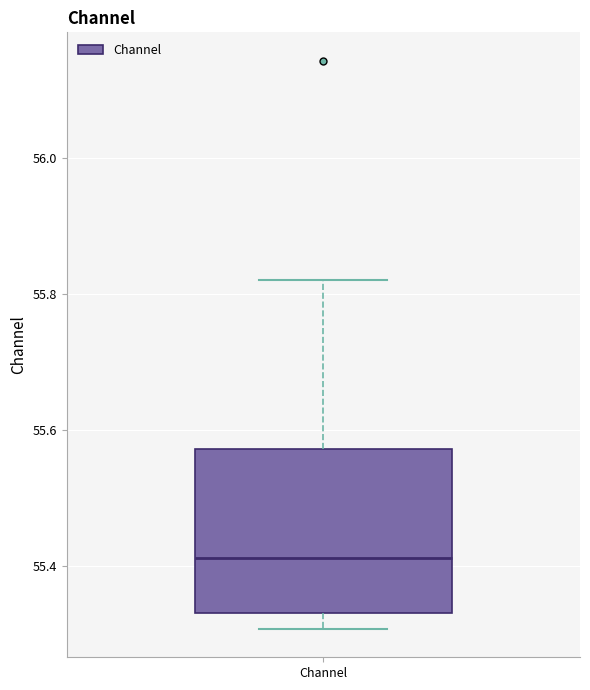

Where does the upper whisker of the box for Channel end on the y-axis? The values are not printed on the chart, so give them approximately, as read against the axis.

55.82